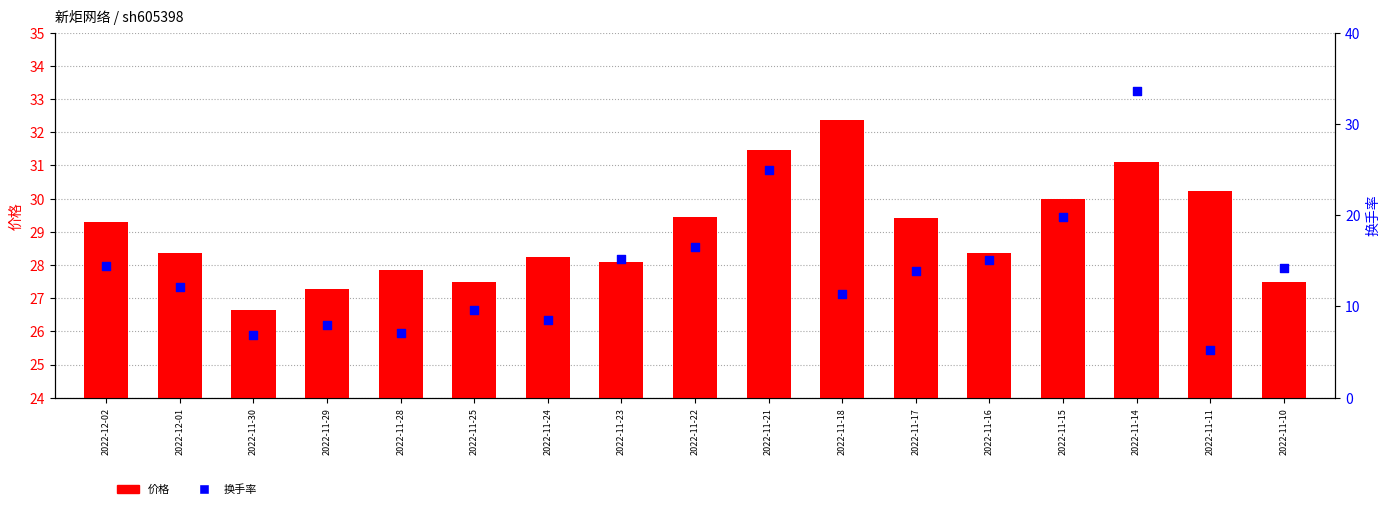

Which series has the widest spread of Y values?

换手率